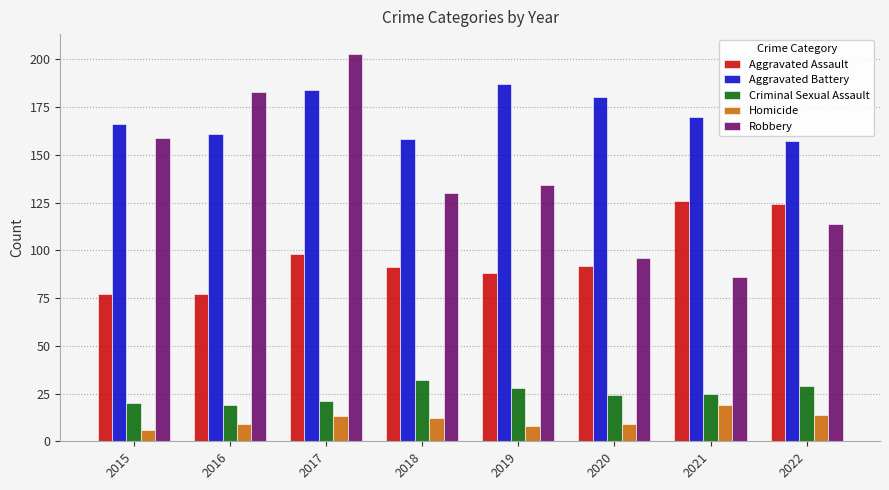

Reading left to right, list all the values displayed in this chart.

Aggravated Assault: 77	77	98	91	88	92	126	124
Aggravated Battery: 166	161	184	158	187	180	170	157
Criminal Sexual Assault: 20	19	21	32	28	24	25	29
Homicide: 6	9	13	12	8	9	19	14
Robbery: 159	183	203	130	134	96	86	114